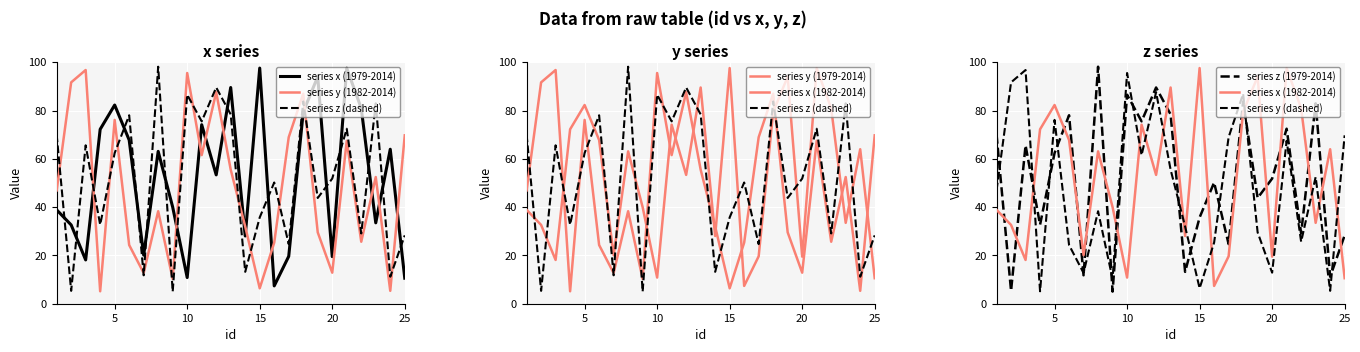

Where is the first local maximum for z?

3